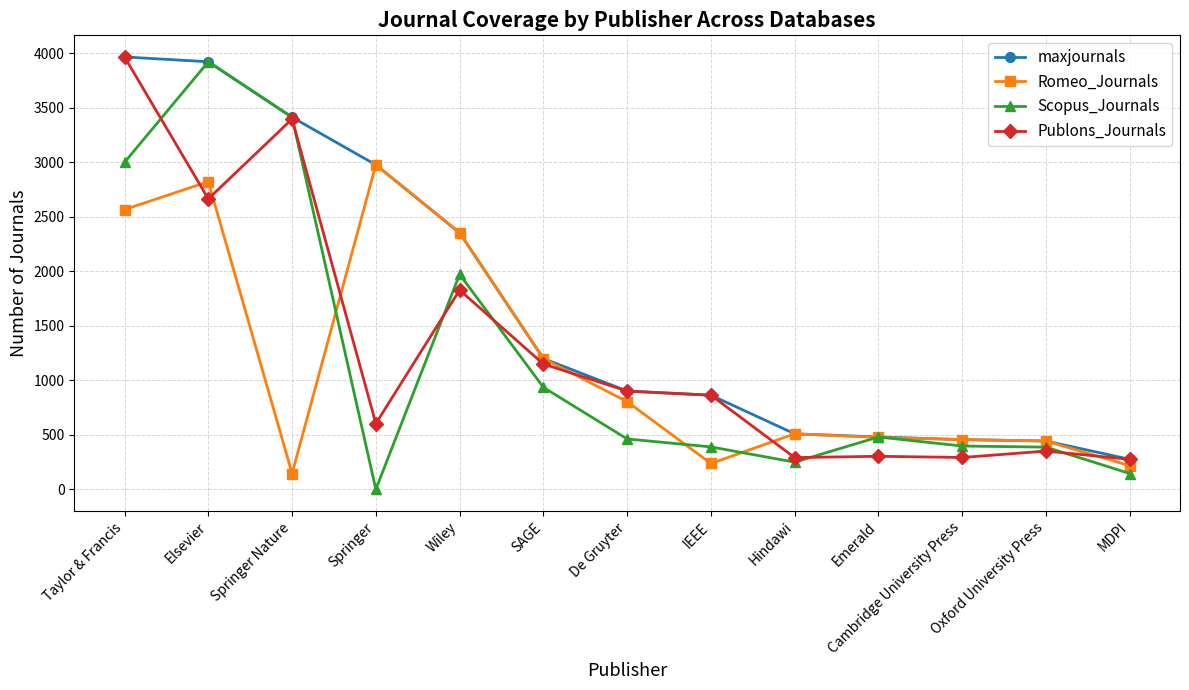

True or false: Publons_Journals and Romeo_Journals intersect in this chart.

True